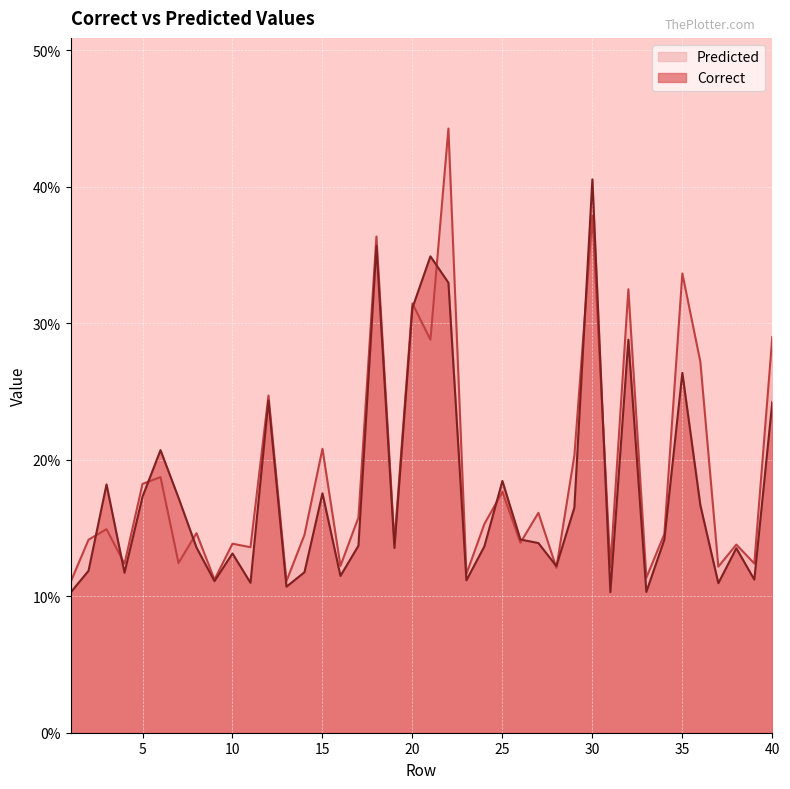

List the series in order of their peak value, highest first.

Predicted, Correct